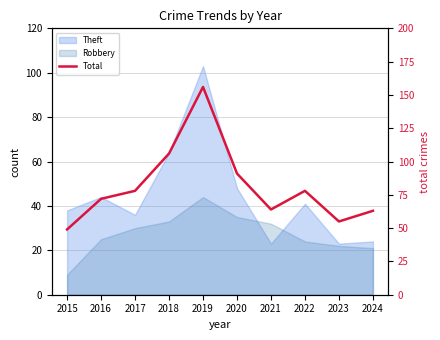

What is the sum of the values at 2022 and 2018?

184